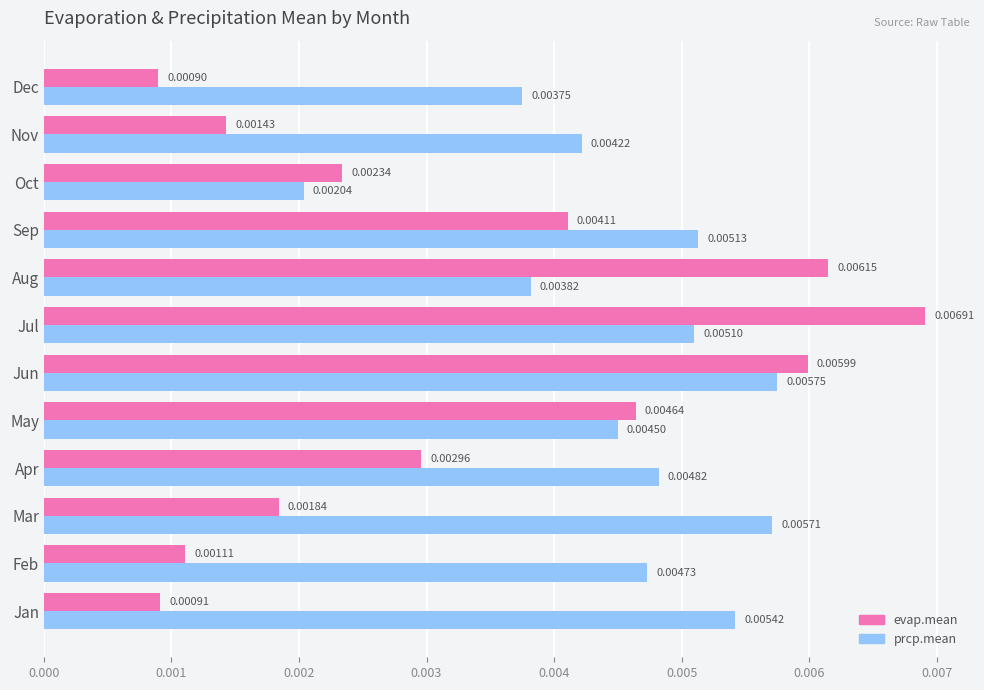

At how many categories does at least one series exceed 0?

12